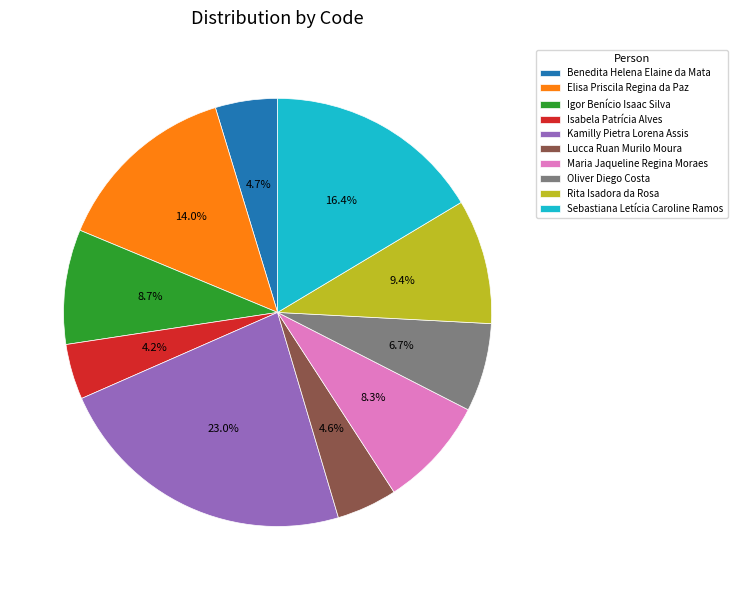

To the nearest percent, what is the average slice percentage?

10%